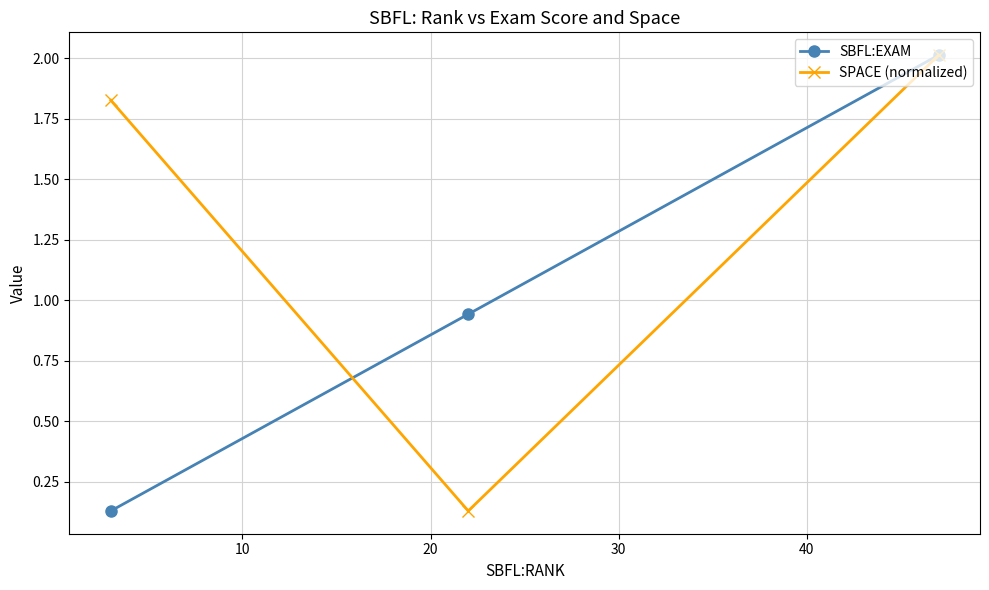

At how many categories does at least one series exceed 0?

3